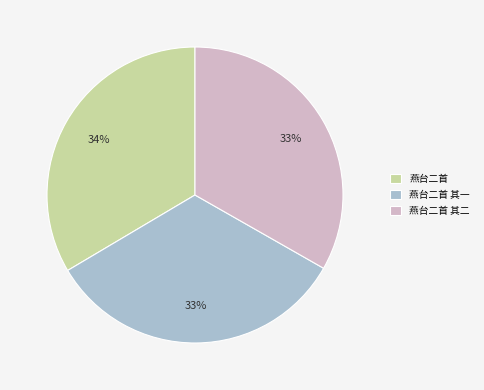

Is the sum of 燕台二首 and 燕台二首 其二 greater than half?

Yes